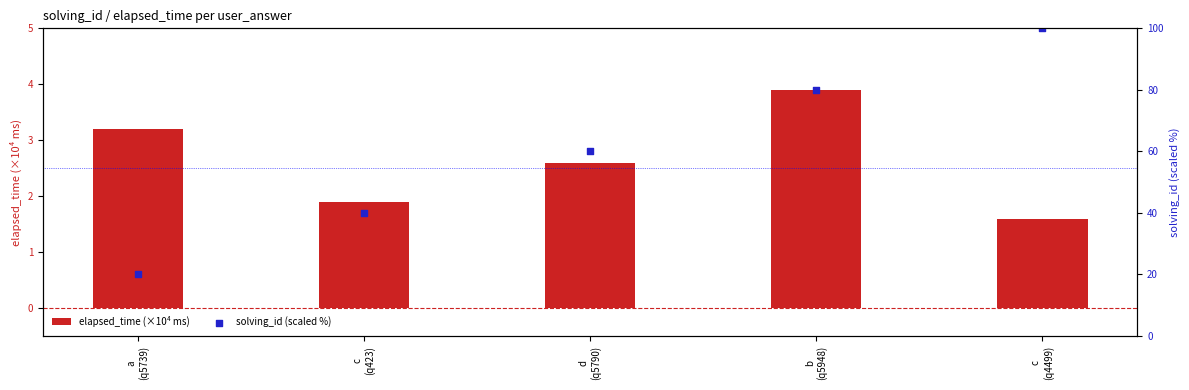

Is the value of solving_id (scaled %) at b
(q5948) greater than the value of elapsed_time (×10⁴ ms) at a
(q5739)?

Yes